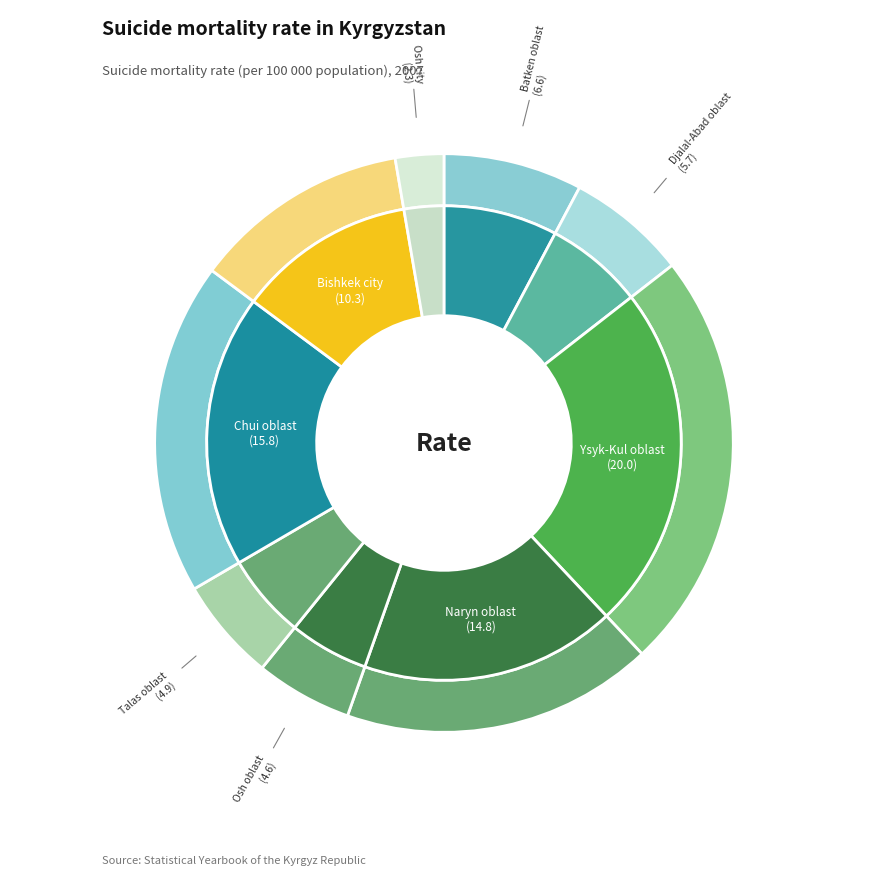

What is the smallest slice in the pie chart?

Osh city